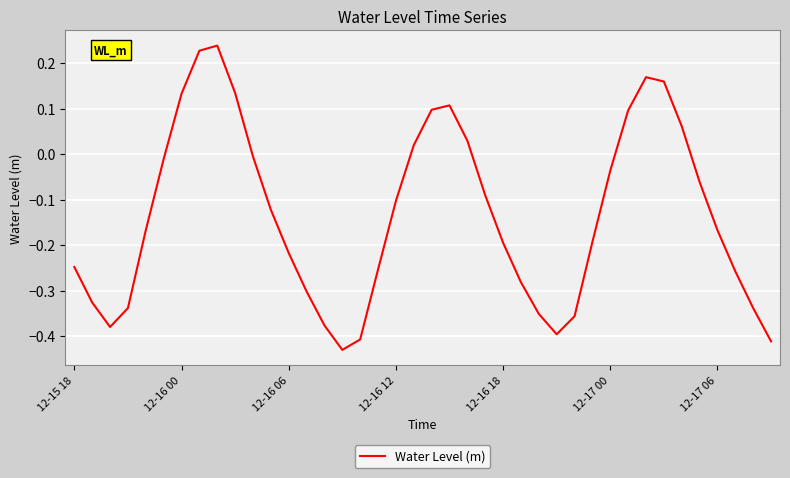

What is the difference between the maximum and minimum values?

0.7